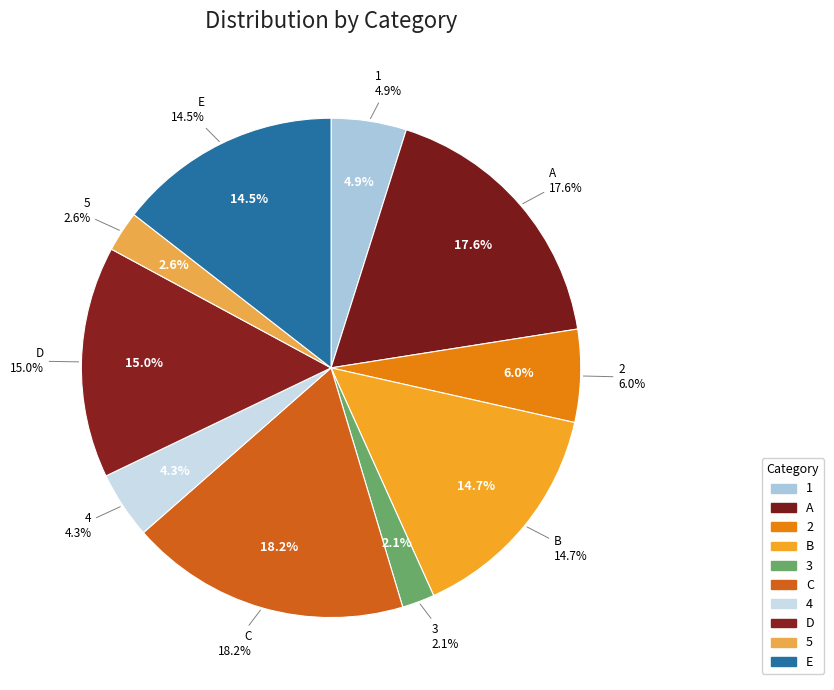

What is the ratio of the value at C to the value at 1?

3.7